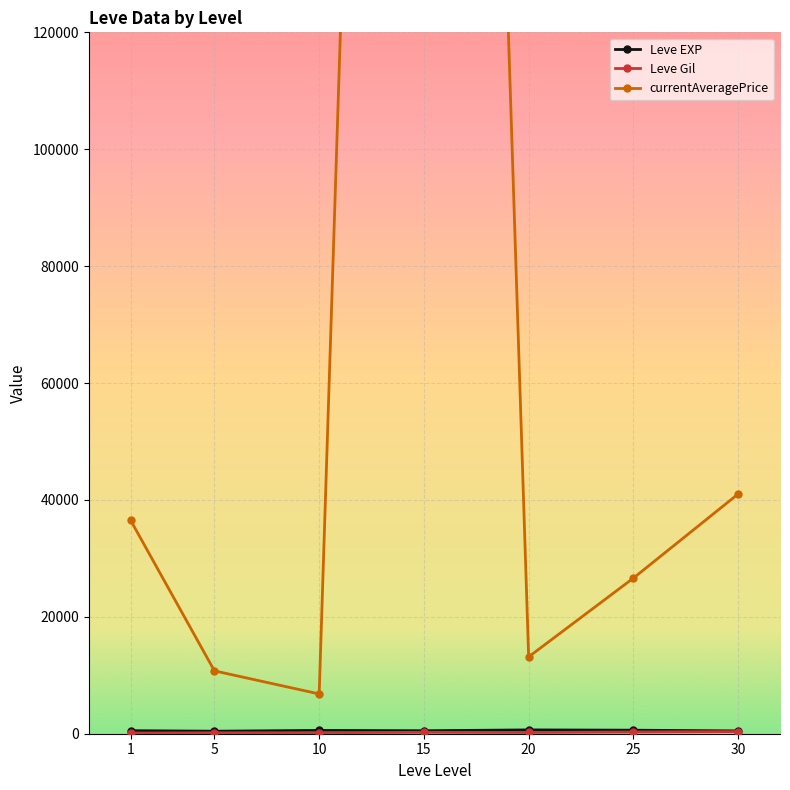

True or false: Leve Gil has more than 0 points higher than both neighbors.

True